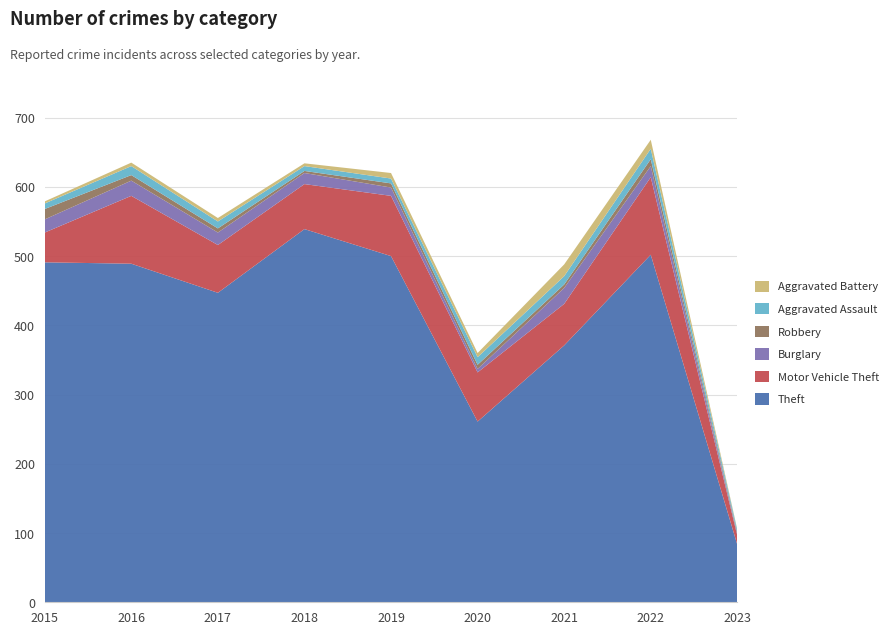

Reading left to right, transcribe all the data shown in this chart.

Theft: 2015=491	2016=489	2017=447	2018=539	2019=500	2020=261	2021=371	2022=502	2023=83
Motor Vehicle Theft: 2015=43	2016=98	2017=69	2018=65	2019=87	2020=71	2021=60	2022=112	2023=13
Burglary: 2015=19	2016=22	2017=18	2018=16	2019=12	2020=5	2021=23	2022=16	2023=2
Robbery: 2015=15	2016=8	2017=6	2018=3	2019=6	2020=6	2021=5	2022=10	2023=2
Aggravated Assault: 2015=8	2016=13	2017=10	2018=7	2019=7	2020=11	2021=12	2022=15	2023=4
Aggravated Battery: 2015=3	2016=5	2017=5	2018=4	2019=8	2020=6	2021=17	2022=13	2023=1